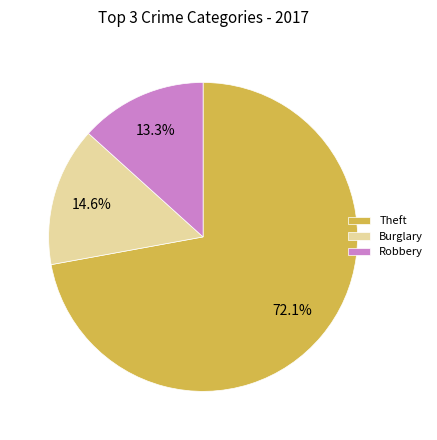

Between Robbery and Theft, which is larger?

Theft